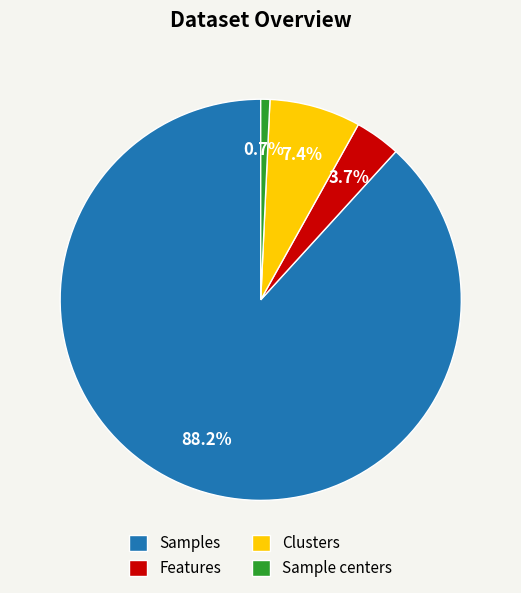

Is it true that Features is 4% of the pie?

True